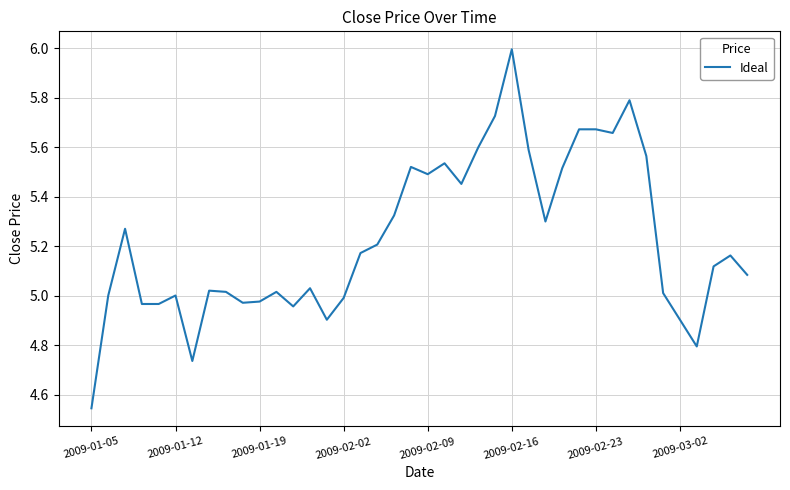

What is the difference between the maximum and minimum values?

1.5